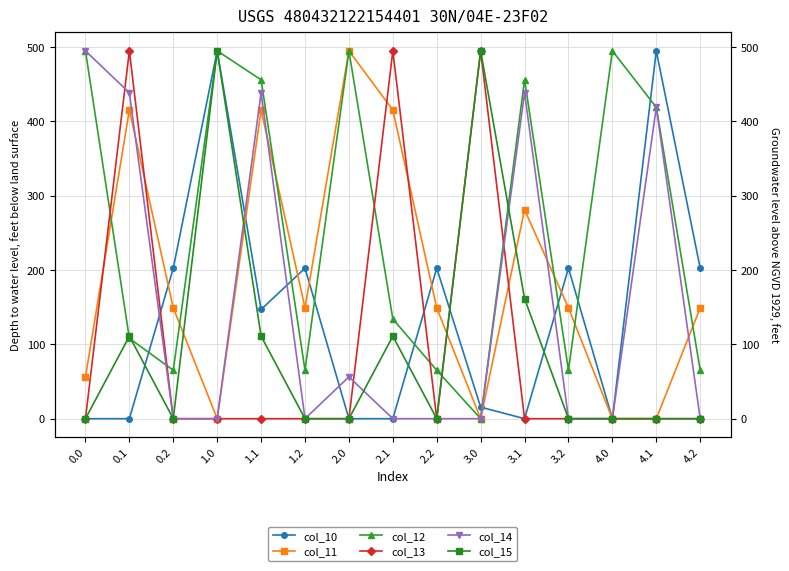

What are all the series names shown in the legend?

col_10, col_11, col_12, col_13, col_14, col_15